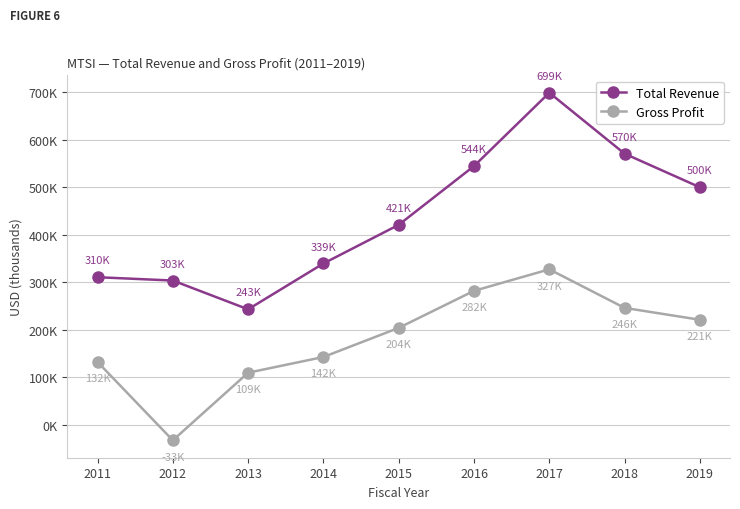

Between 2013 and 2014, which is larger?

2014